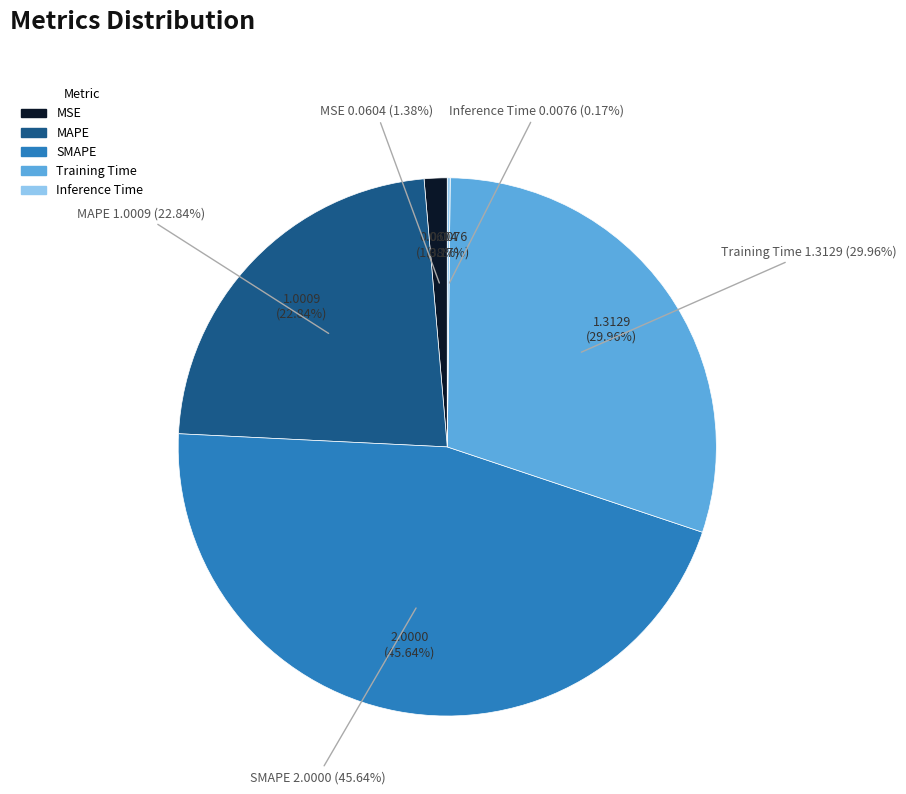

Does any single category account for the majority?

No